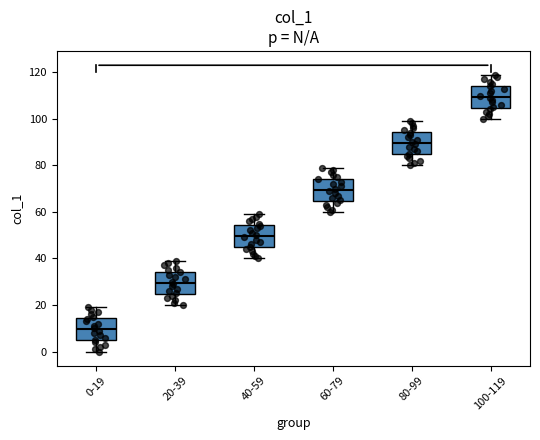

Reading left to right, transcribe this box plot: for each box, give where its median line is, the range the box spans, and where its two whiskers end, as read against the y-axis. The values are not printed on the chart, so give them approximately, as read against the axis.

0-19: median 10, box 4 to 14, whiskers 0 to 20
20-39: median 30, box 24 to 34, whiskers 20 to 40
40-59: median 50, box 44 to 54, whiskers 40 to 60
60-79: median 70, box 64 to 74, whiskers 60 to 80
80-99: median 90, box 84 to 94, whiskers 80 to 100
100-119: median 110, box 104 to 114, whiskers 100 to 120